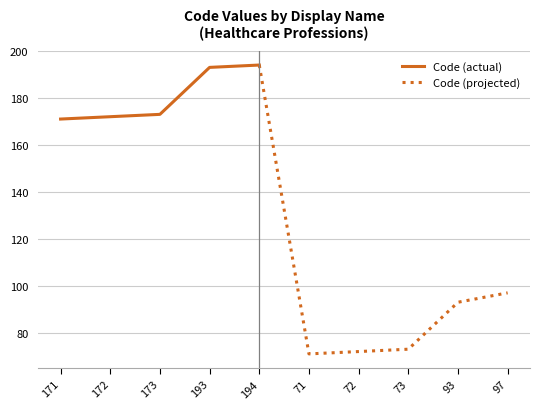

What is the difference between the maximum and minimum values?

123